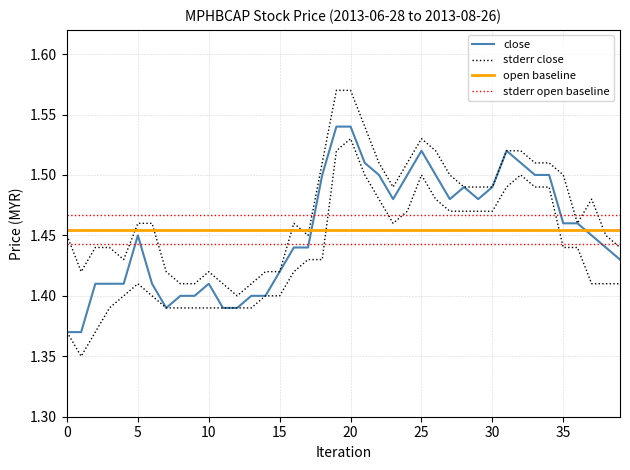

The stderr open baseline series shows 0.4 at 40. True or false?

False